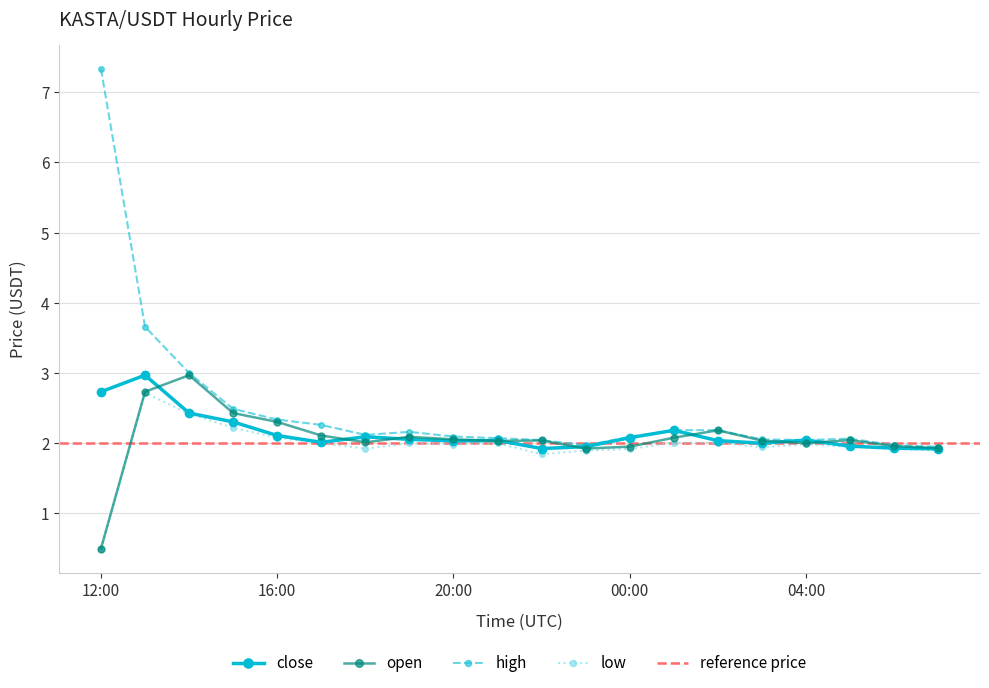

Reading left to right, what are all the values shown in this chart?

open: 0.5	2.7	3.0	2.4	2.3	2.1	2.0	2.1	2.1	2.0	2.0	1.9	2.0	2.1	2.2	2.0	2.0	2.0	2.0	1.9
close: 2.7	3.0	2.4	2.3	2.1	2.0	2.1	2.1	2.0	2.0	1.9	2.0	2.1	2.2	2.0	2.0	2.0	2.0	1.9	1.9
high: 7.3	3.7	3.0	2.5	2.3	2.3	2.1	2.2	2.1	2.1	2.0	2.0	2.1	2.2	2.2	2.1	2.0	2.1	2.0	1.9
low: 0.5	2.7	2.4	2.2	2.1	2.0	1.9	2.0	2.0	2.0	1.8	1.9	1.9	2.0	2.0	1.9	2.0	1.9	1.9	1.9